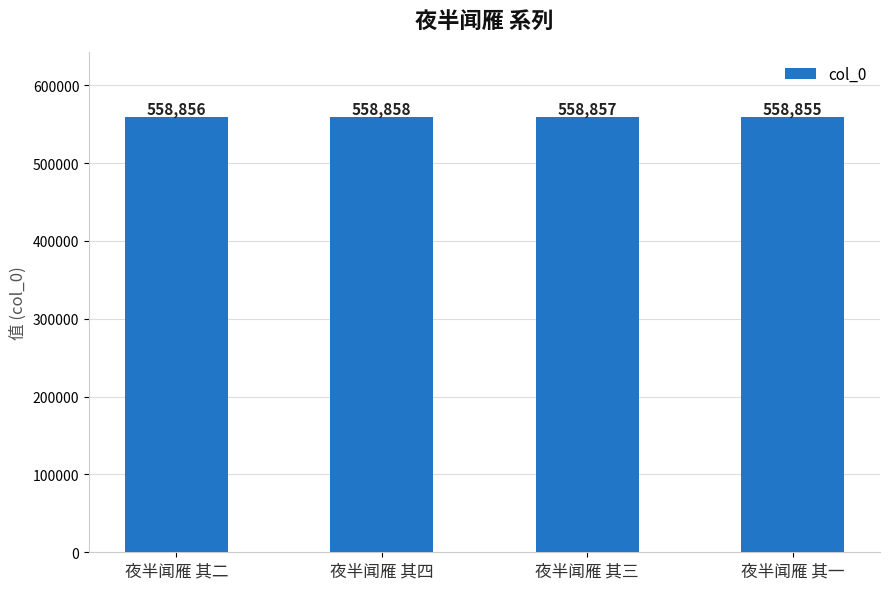

Reading left to right, transcribe all the data shown in this chart.

夜半闻雁 其二=558856	夜半闻雁 其四=558858	夜半闻雁 其三=558857	夜半闻雁 其一=558855